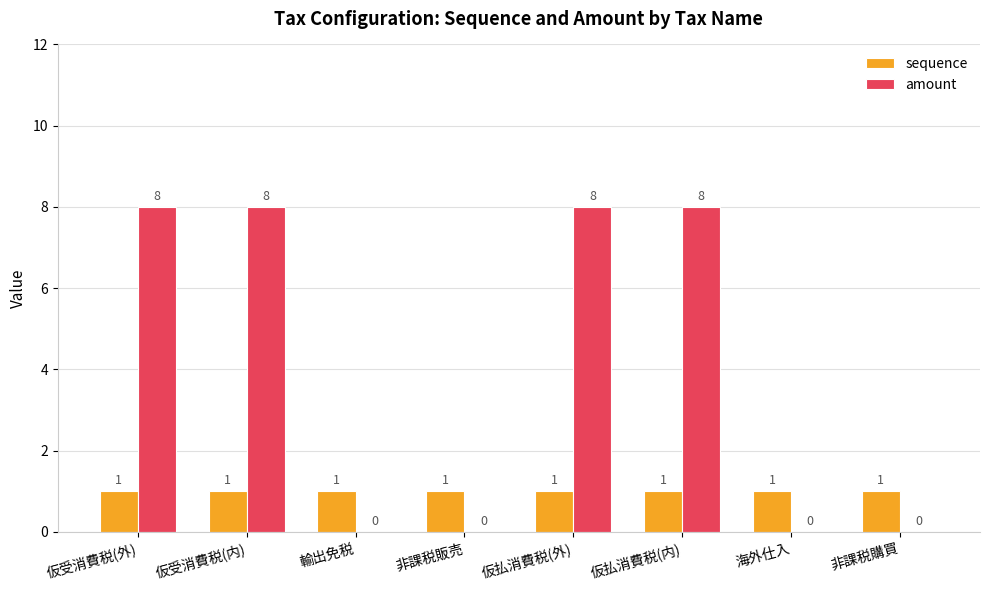

What is the total value across all series at 海外仕入?

1